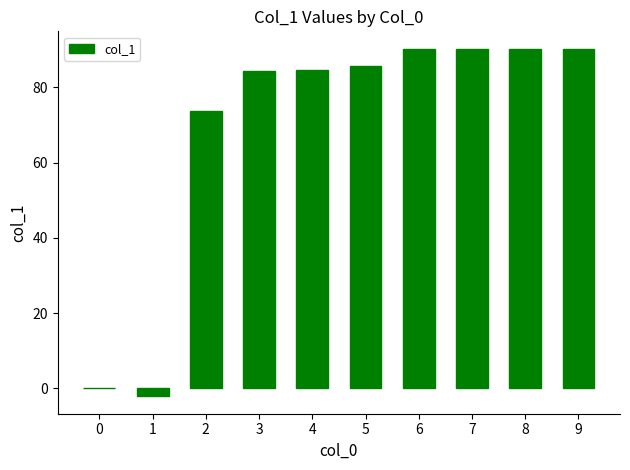

What is the sum of all values?

687.5